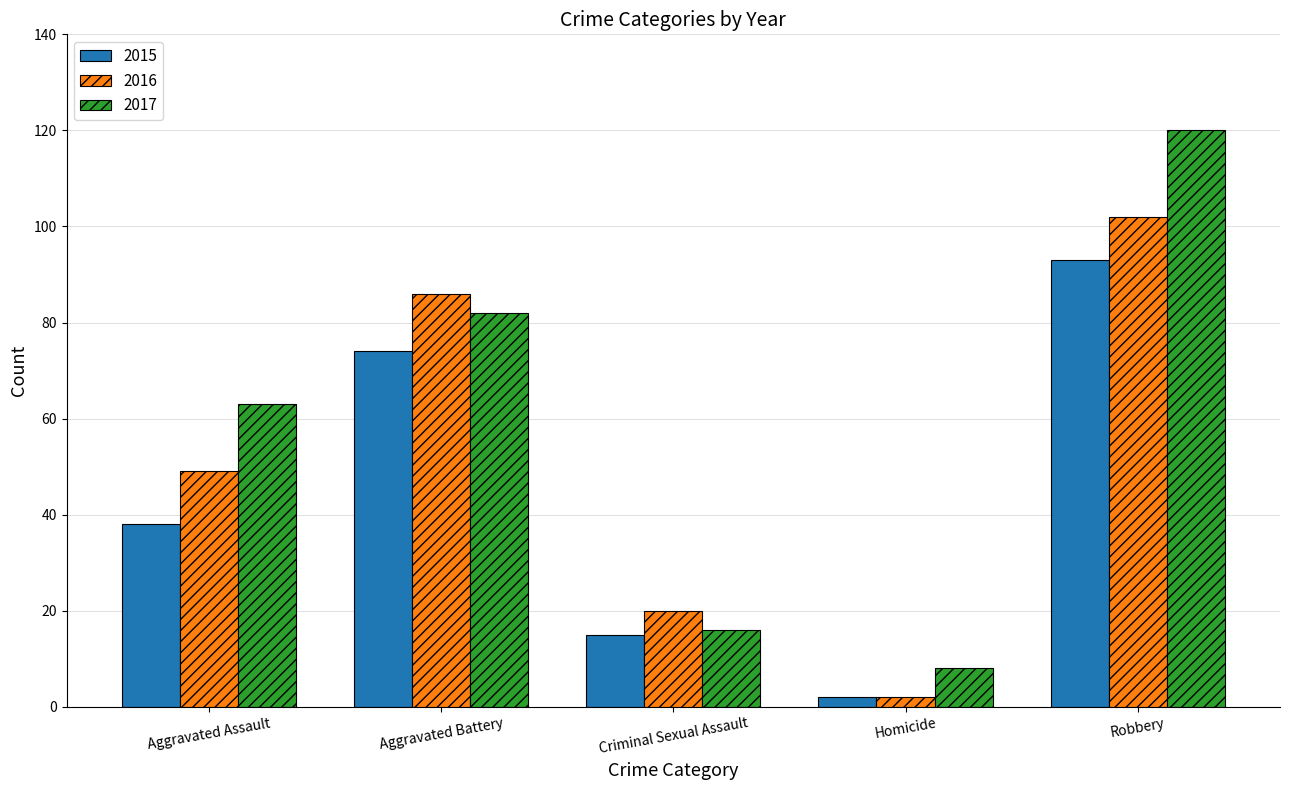

Read the 2017 value at Robbery.

120